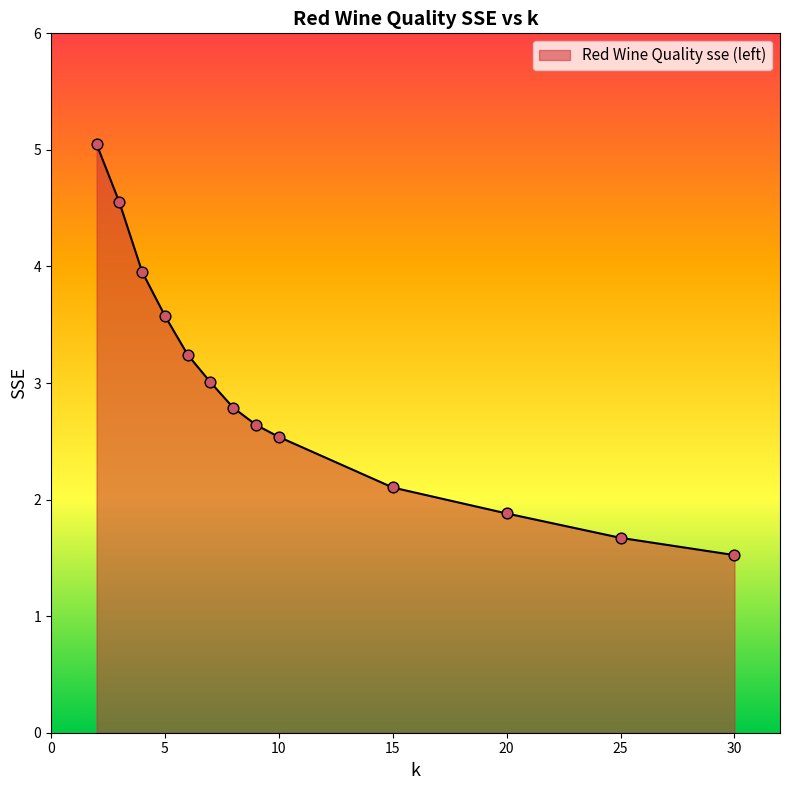

What is the difference between the maximum and minimum values?

3.5